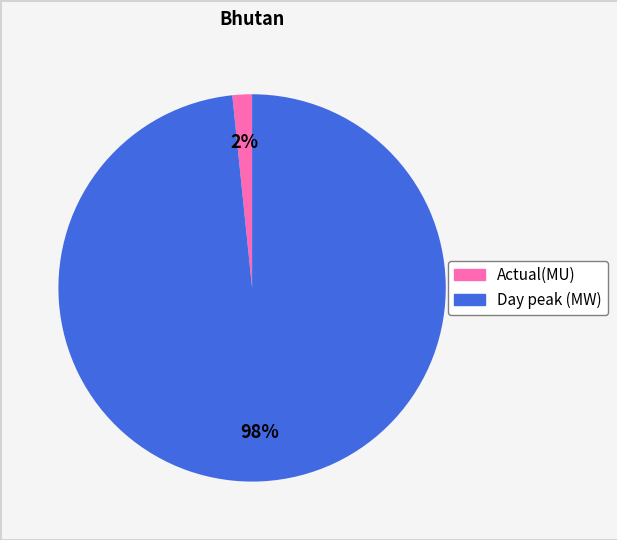

Combined, do Day peak (MW) and Actual(MU) account for over 50%?

Yes